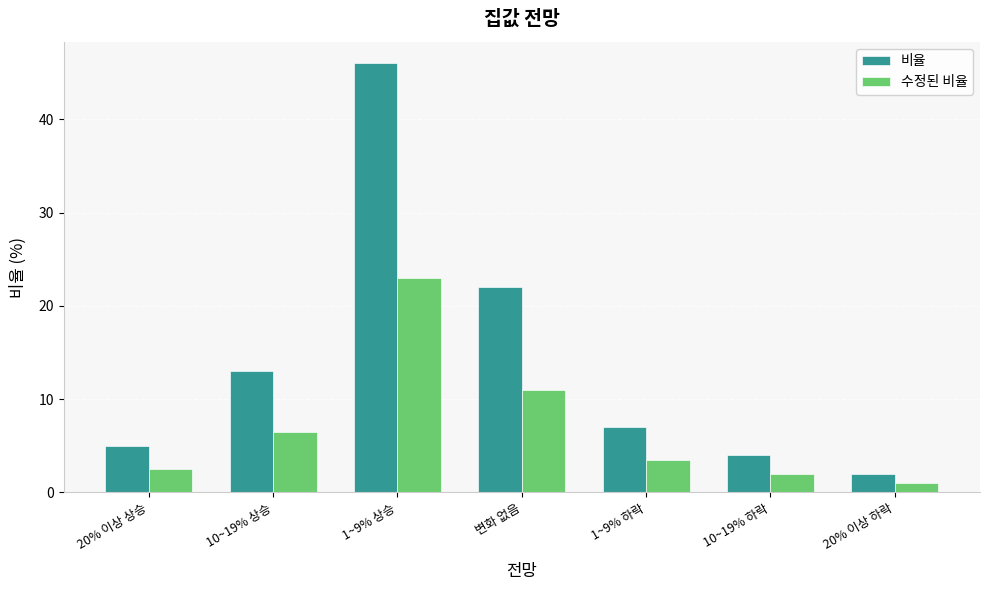

Reading right to left, transcribe all the data shown in this chart.

비율: 20% 이상 하락=2.0	10~19% 하락=4.0	1~9% 하락=7.0	변화 없음=22.0	1~9% 상승=46.0	10~19% 상승=13.0	20% 이상 상승=5.0
수정된 비율: 20% 이상 하락=1.0	10~19% 하락=2.0	1~9% 하락=3.5	변화 없음=11.0	1~9% 상승=23.0	10~19% 상승=6.5	20% 이상 상승=2.5